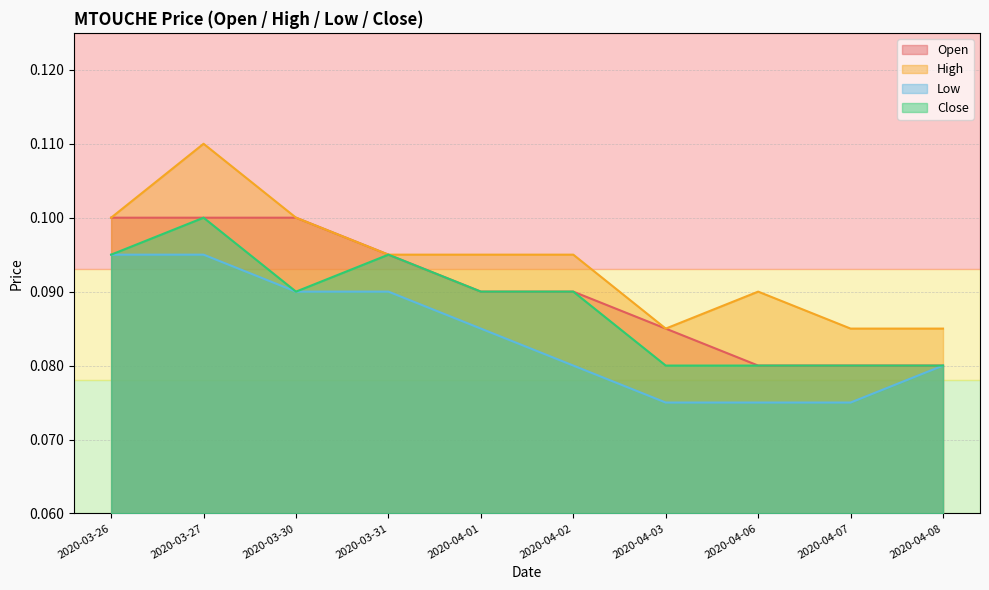

Which category has the lowest value in the high series?

2020-04-03